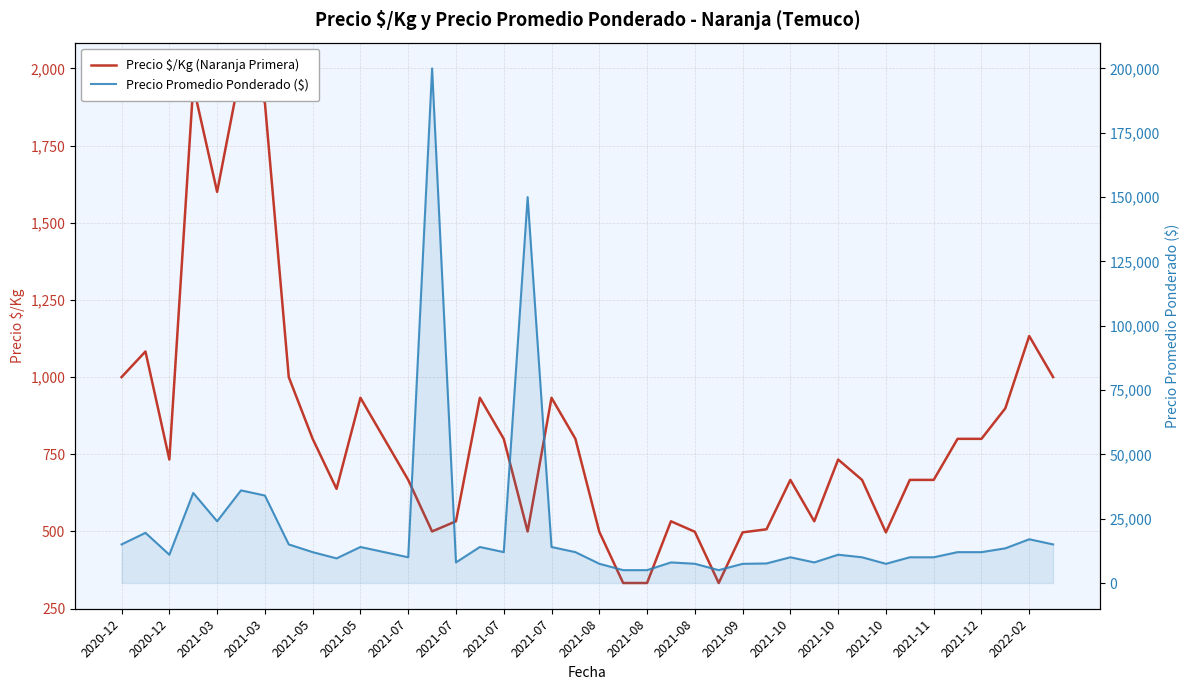

What is the maximum value for Precio Promedio Ponderado ($)?

200000